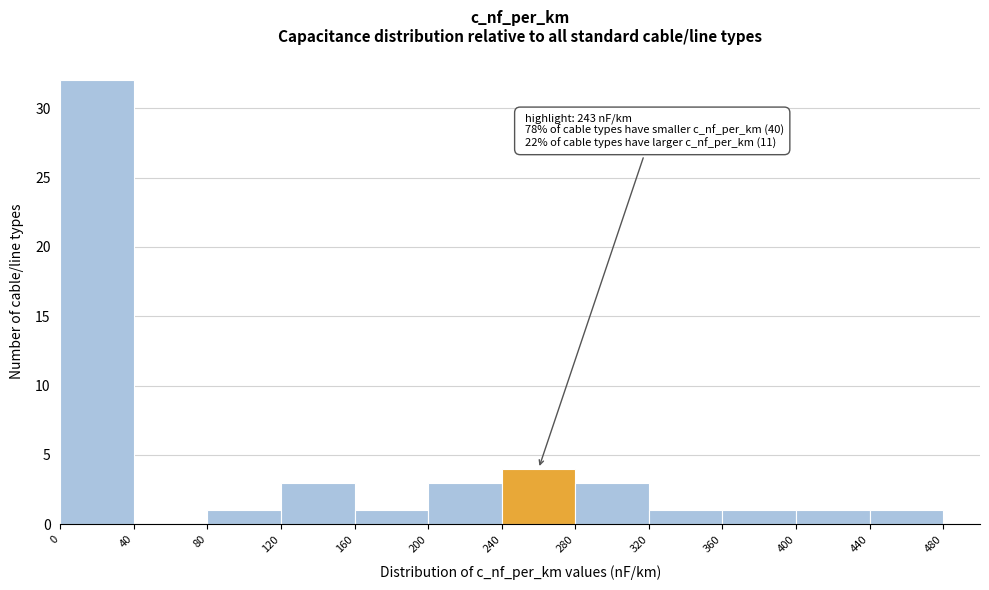

Which range on the x-axis has the tallest bar?

0 to 40